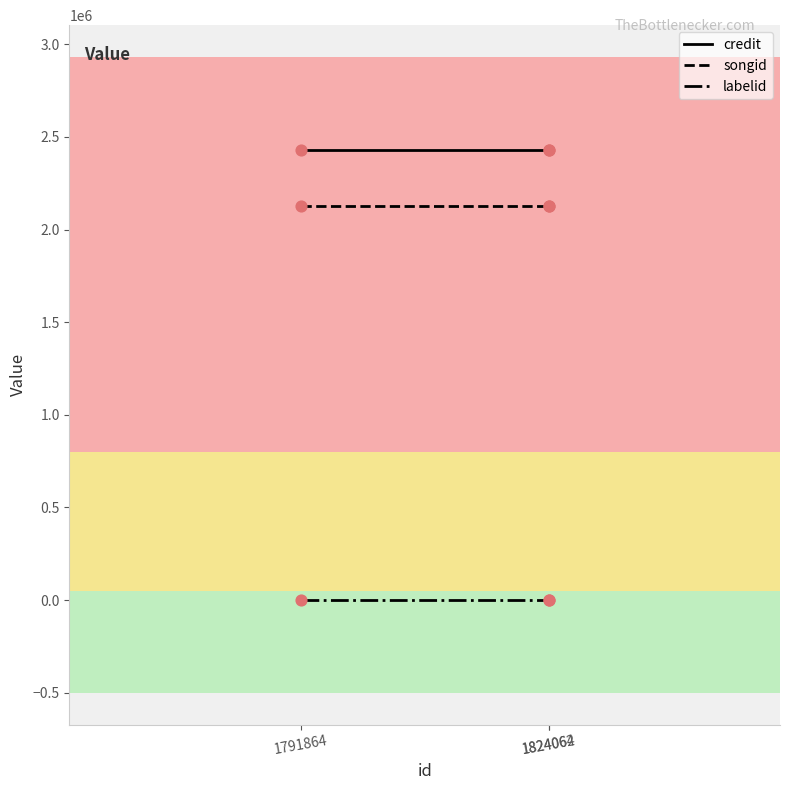

Which series has the largest total across all categories?

credit